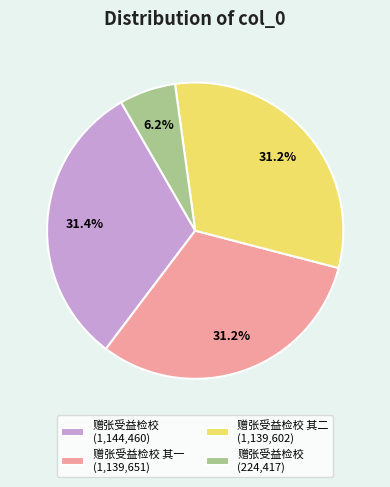

Approximately how many times larger is the value at 赠张受益检校 其一 (1,139,651) compared to 赠张受益检校 其二 (1,139,602)?

1.0